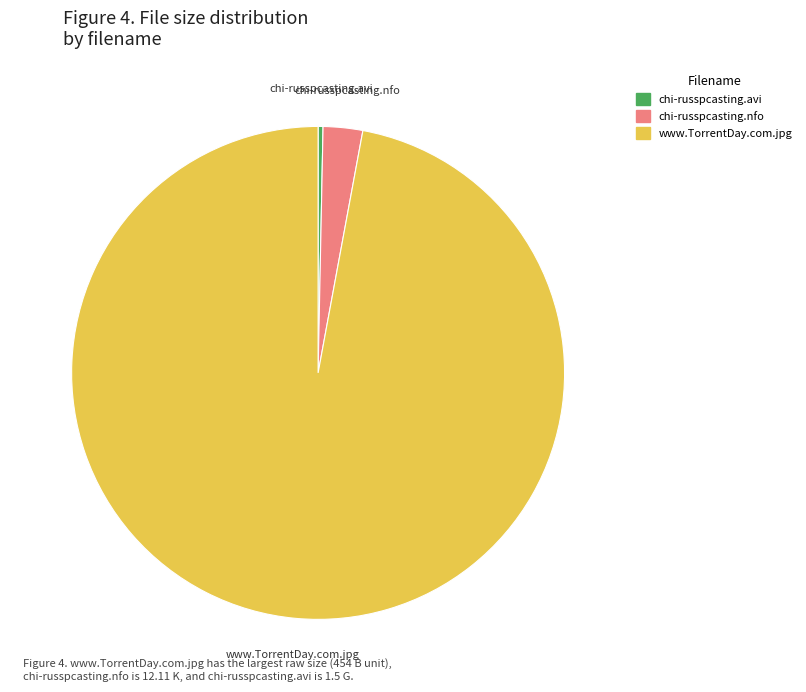

Is the sum of chi-russpcasting.nfo and www.TorrentDay.com.jpg greater than half?

Yes